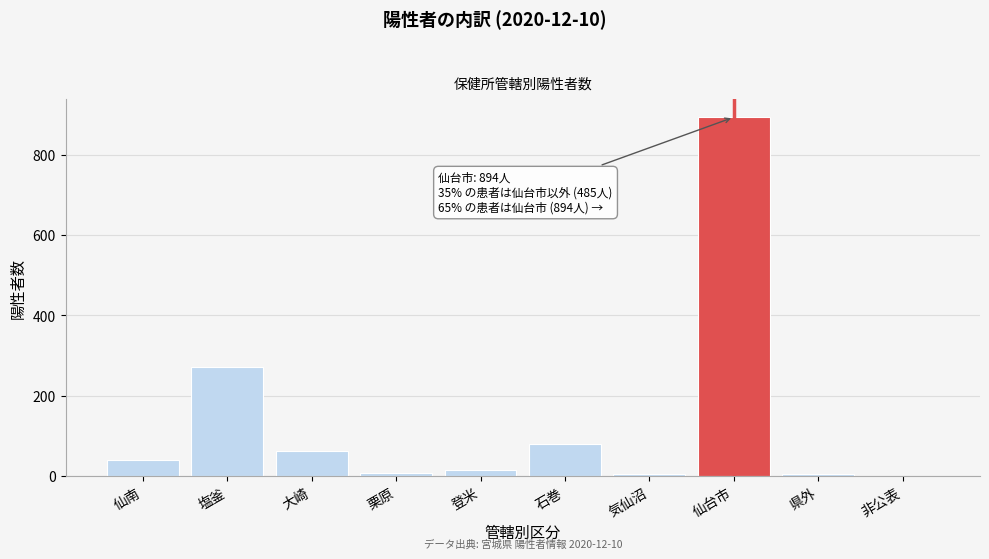

The chart shows a value of 237 at 仙台市. True or false?

False